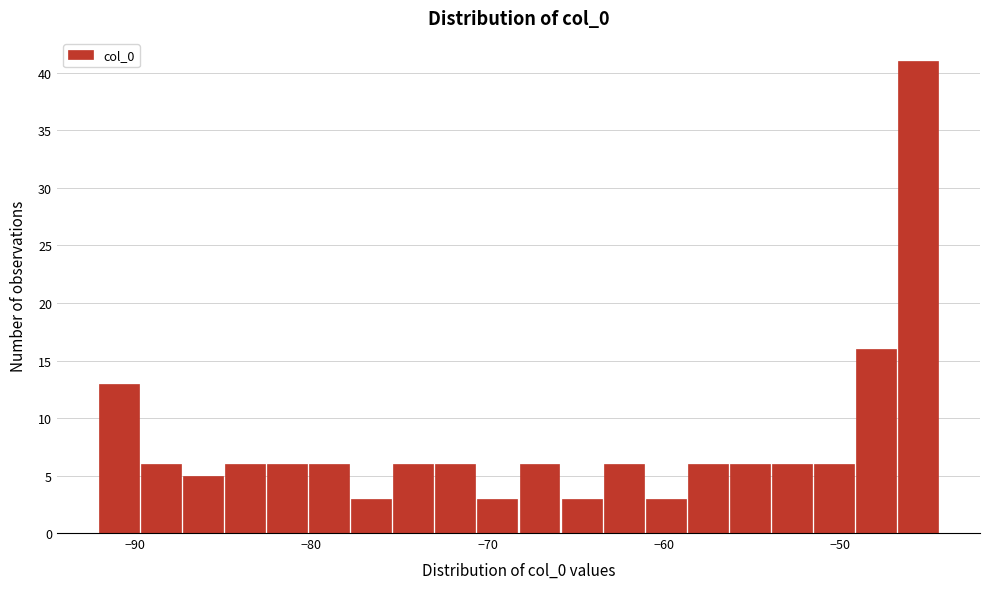

Around what value on the x-axis is the tallest bar? Give the approximate position of its centre, as read against the axis.

-46